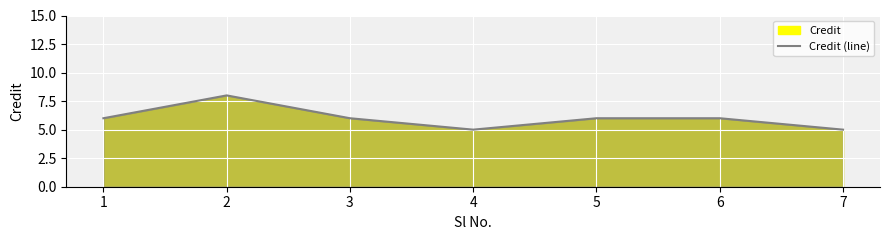

What is the maximum value shown in the chart?

8